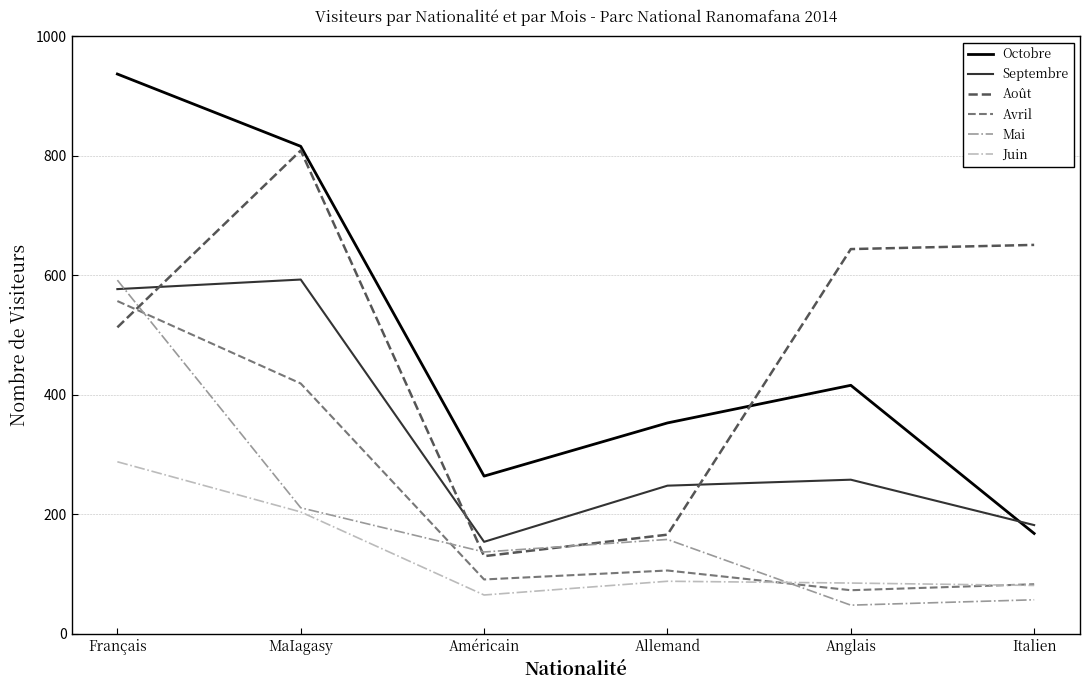

Where is Août nearest to the value 469?

Français